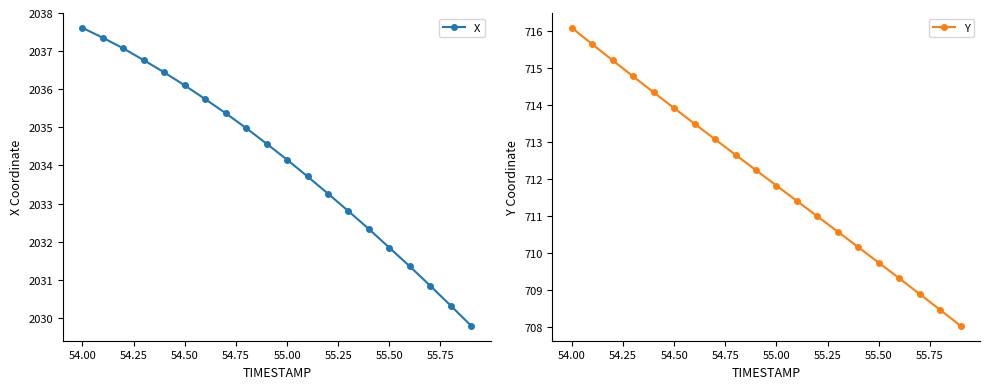

The Y series shows 279.1 at 55.00. True or false?

False